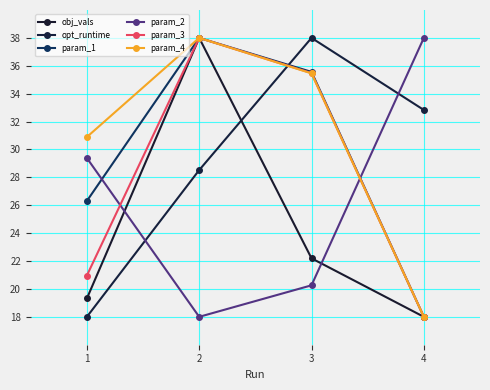

What is the sum of all param_1 values?

117.9